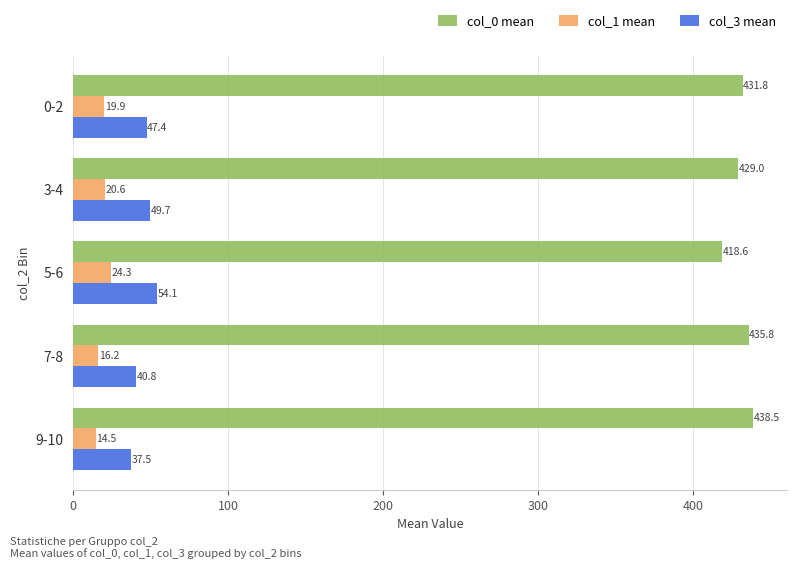

The value of col_0 mean at 5-6 is 418.6. True or false?

True